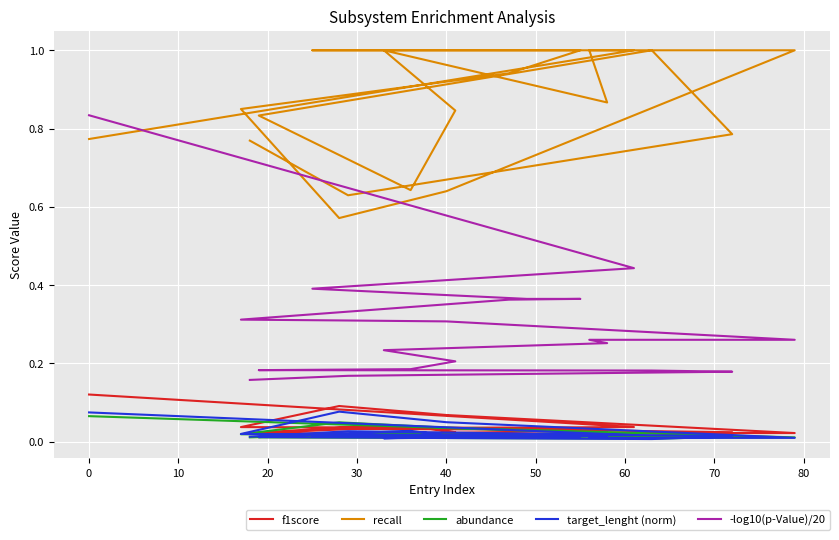

True or false: -log10(p-Value)/20 and f1score cross at least once.

False